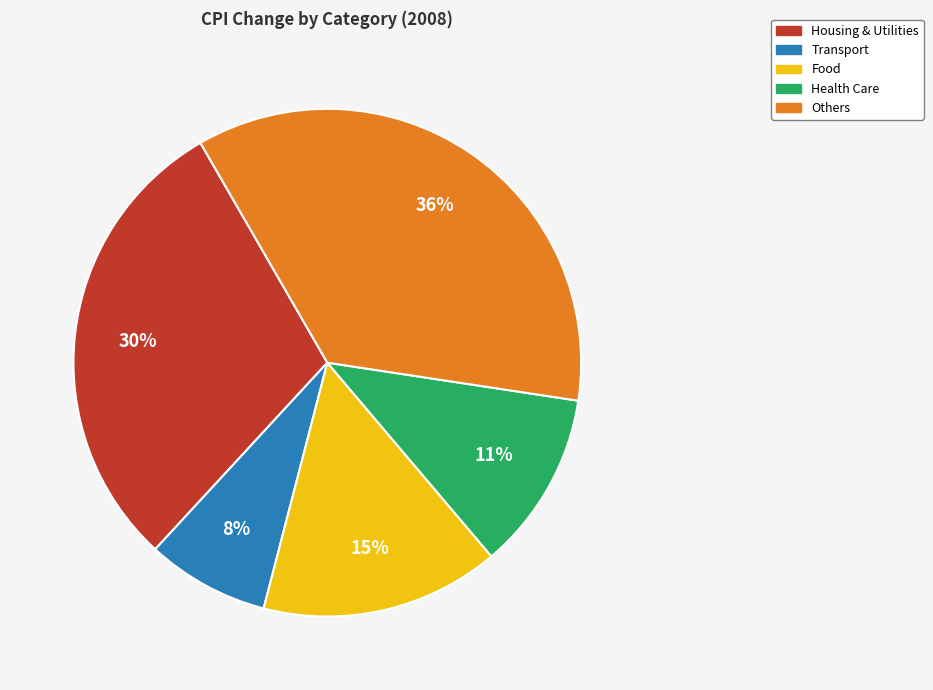

Does any single category account for the majority?

No